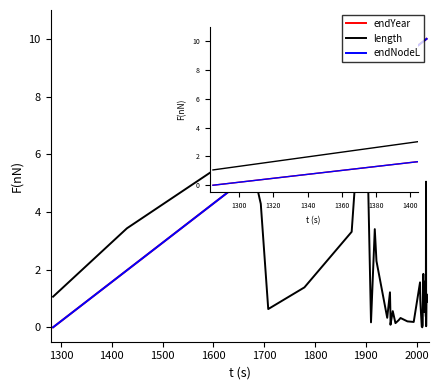

Does the chart display data point markers on the line(s)?

No